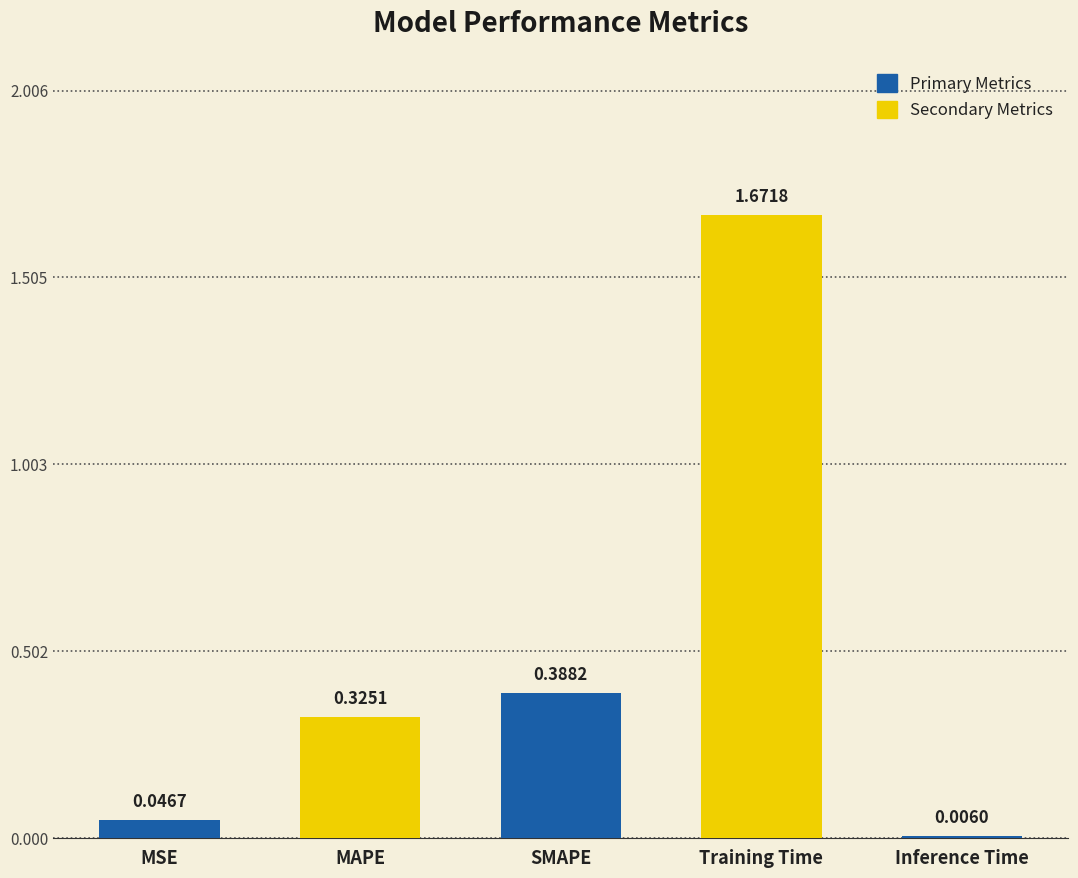

Count the number of data series in this chart.

1